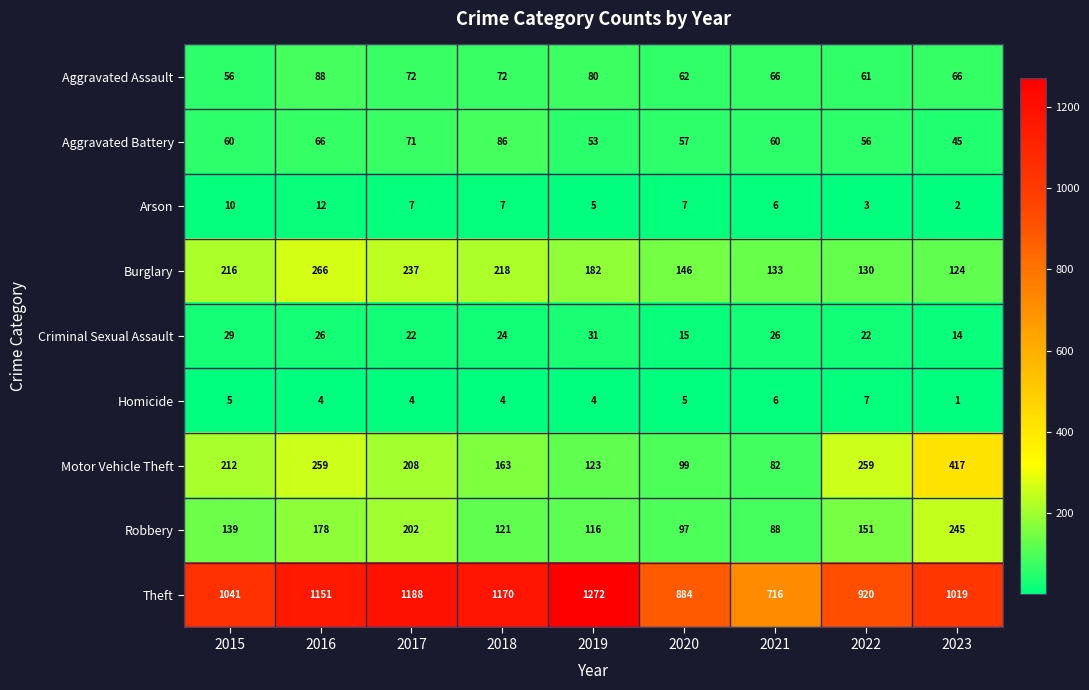

What is the difference between the maximum and second lowest values in the Motor Vehicle Theft series?

318